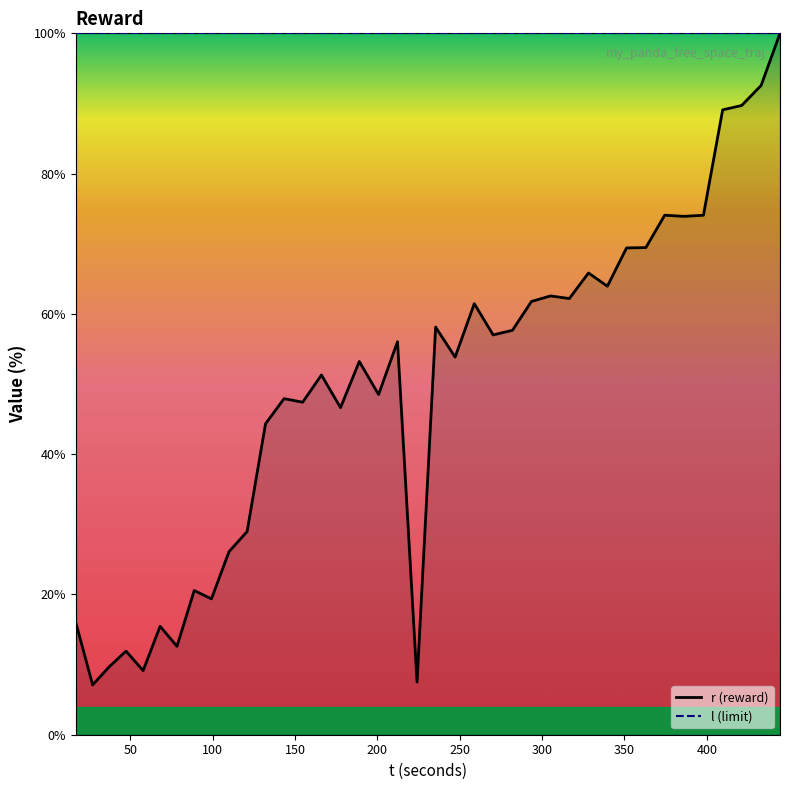

How many data points in r (reward) are less than 53?

18